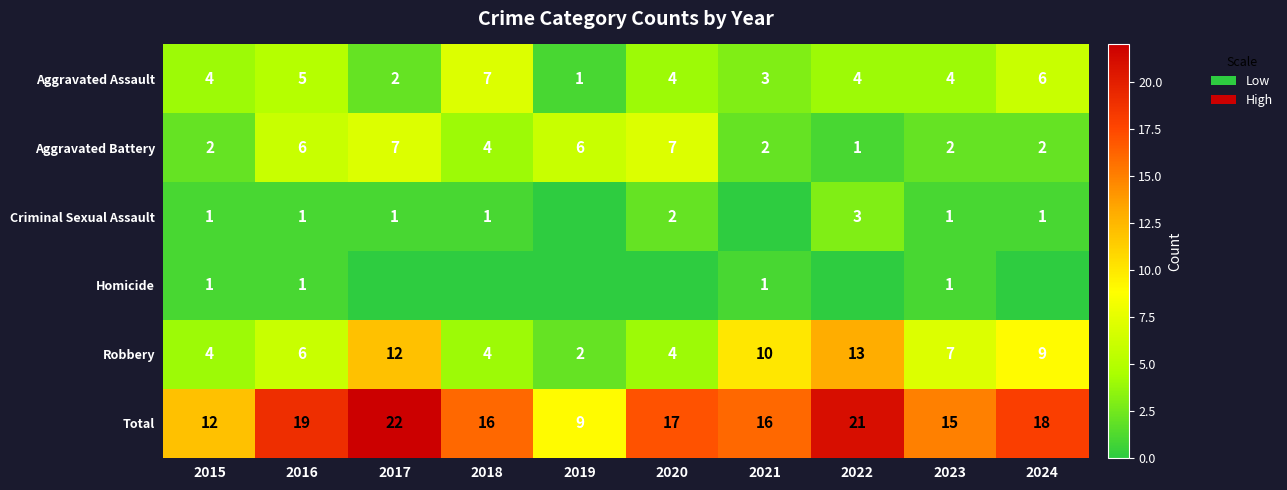

How many values in the Total series exceed 17?

4